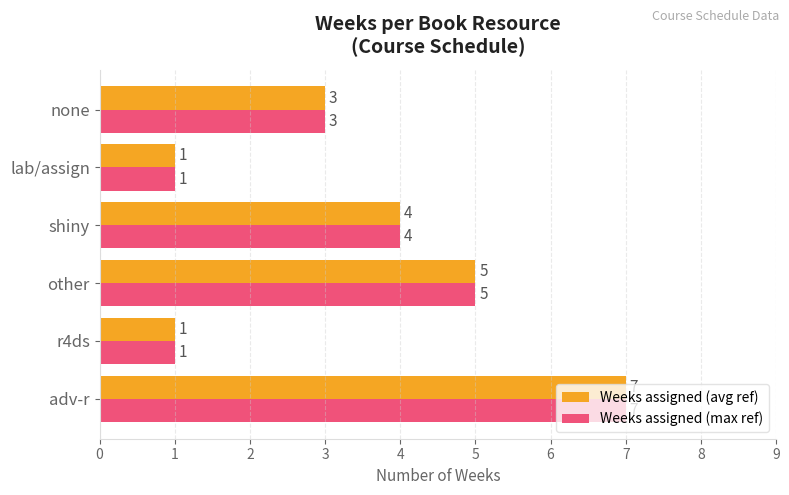

What is the highest value of the Weeks assigned (avg ref) series?

7